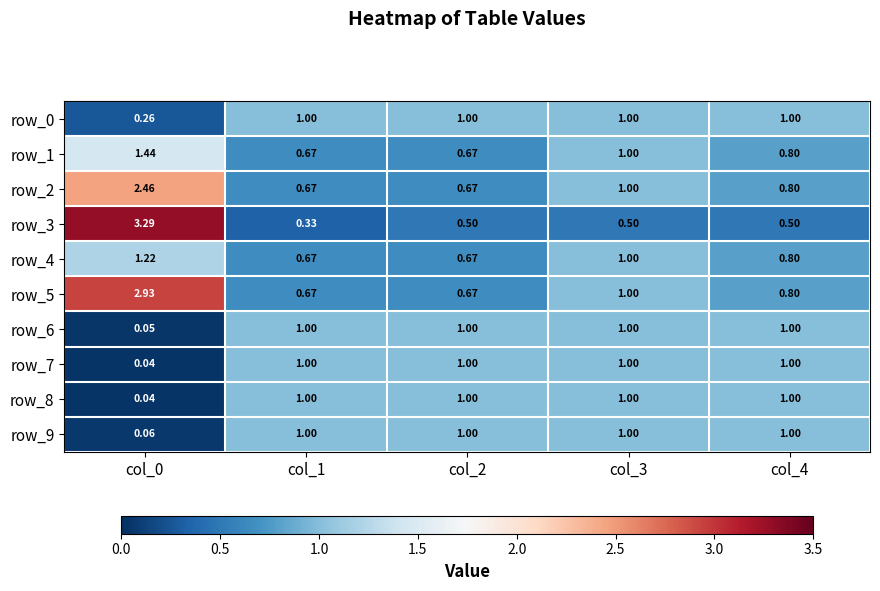

Reading left to right, list all the values displayed in this chart.

row_0: 0.3	1.0	1.0	1.0	1.0
row_1: 1.4	0.7	0.7	1.0	0.8
row_2: 2.5	0.7	0.7	1.0	0.8
row_3: 3.3	0.3	0.5	0.5	0.5
row_4: 1.2	0.7	0.7	1.0	0.8
row_5: 2.9	0.7	0.7	1.0	0.8
row_6: 0.0	1.0	1.0	1.0	1.0
row_7: 0.0	1.0	1.0	1.0	1.0
row_8: 0.0	1.0	1.0	1.0	1.0
row_9: 0.1	1.0	1.0	1.0	1.0